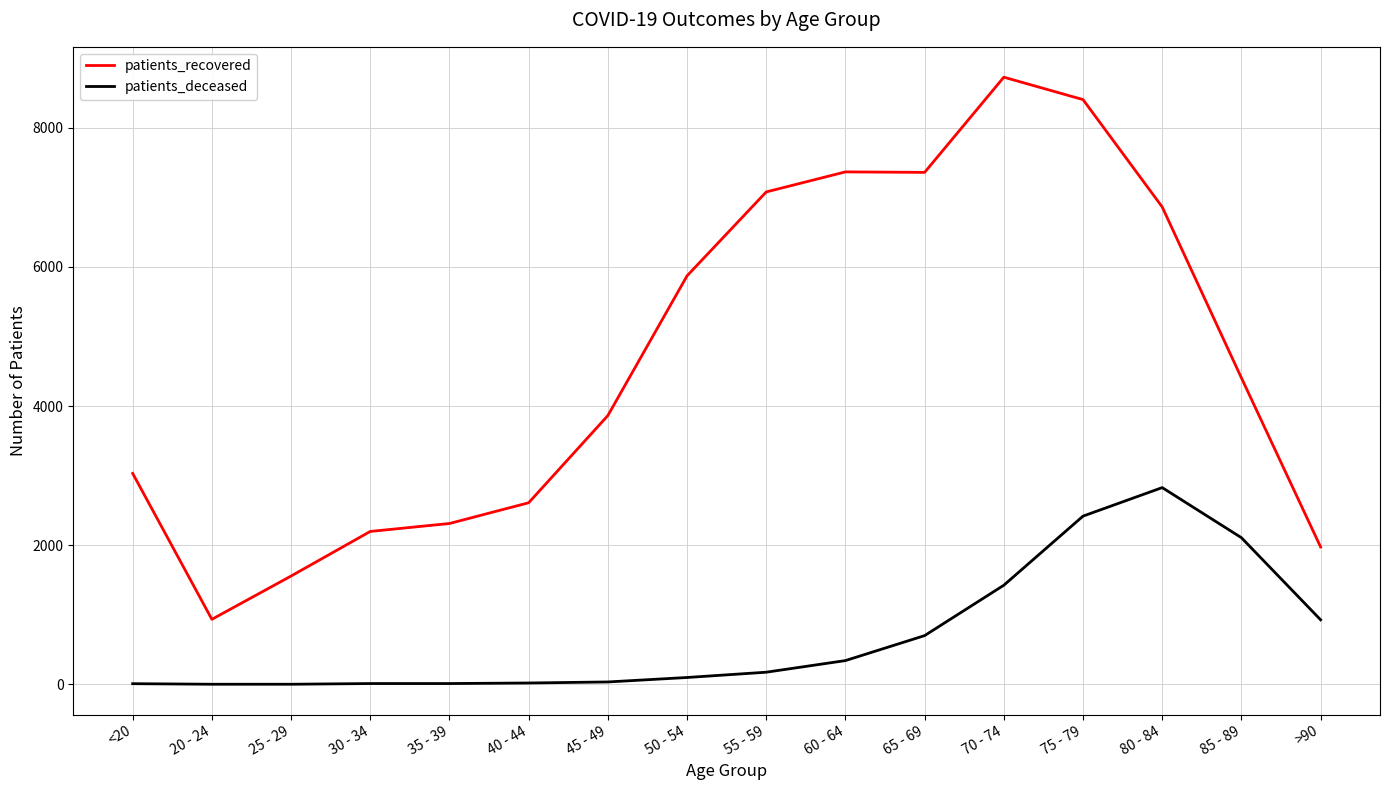

True or false: patients_deceased has a value of 11 at <20.

True